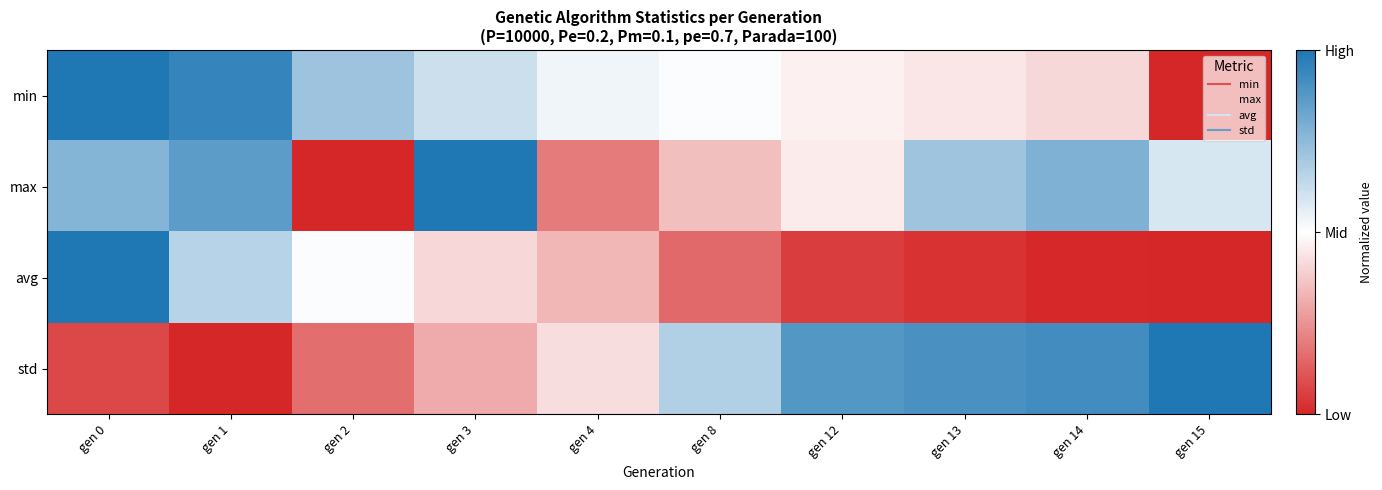

Which series changed the most between gen 1 and gen 14?

std